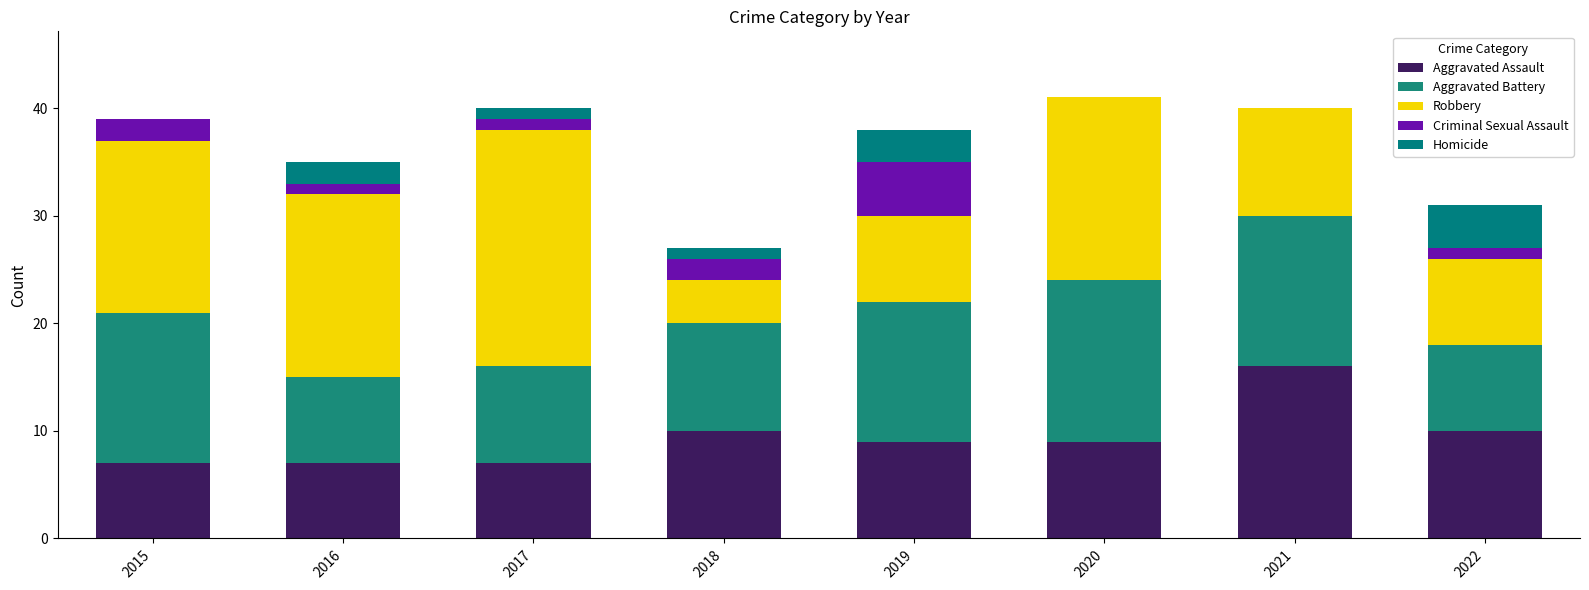

How many data points does each series have?

8